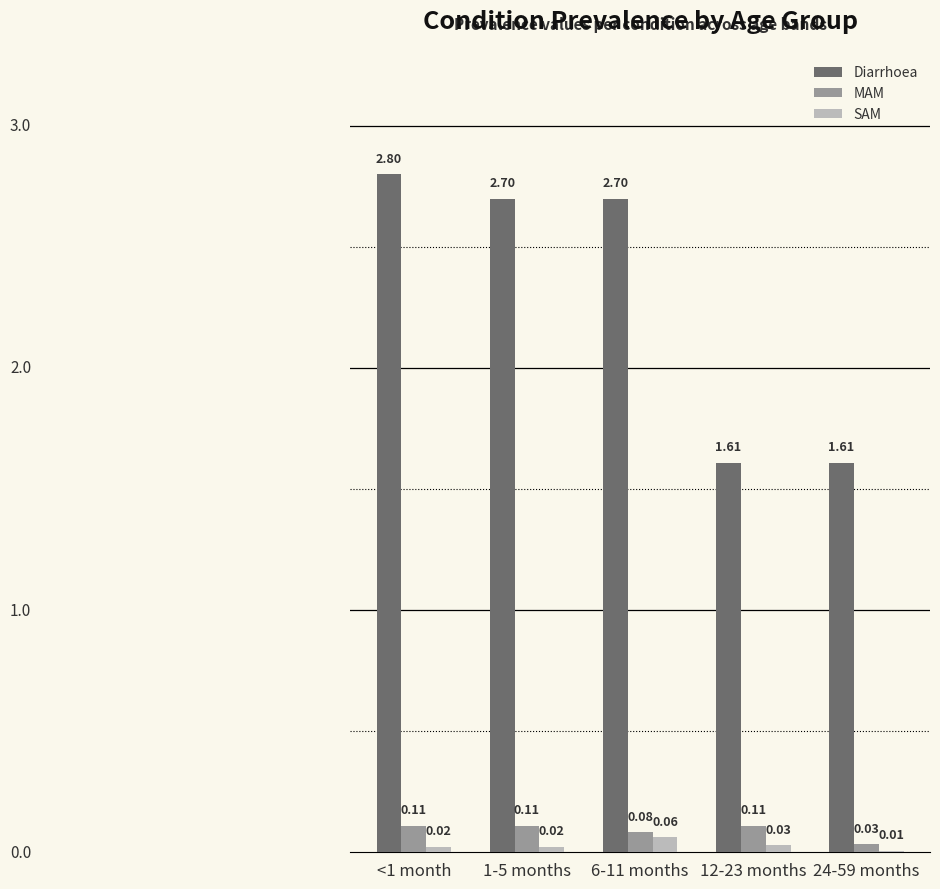

Which series changed the most between <1 month and 1-5 months?

Diarrhoea